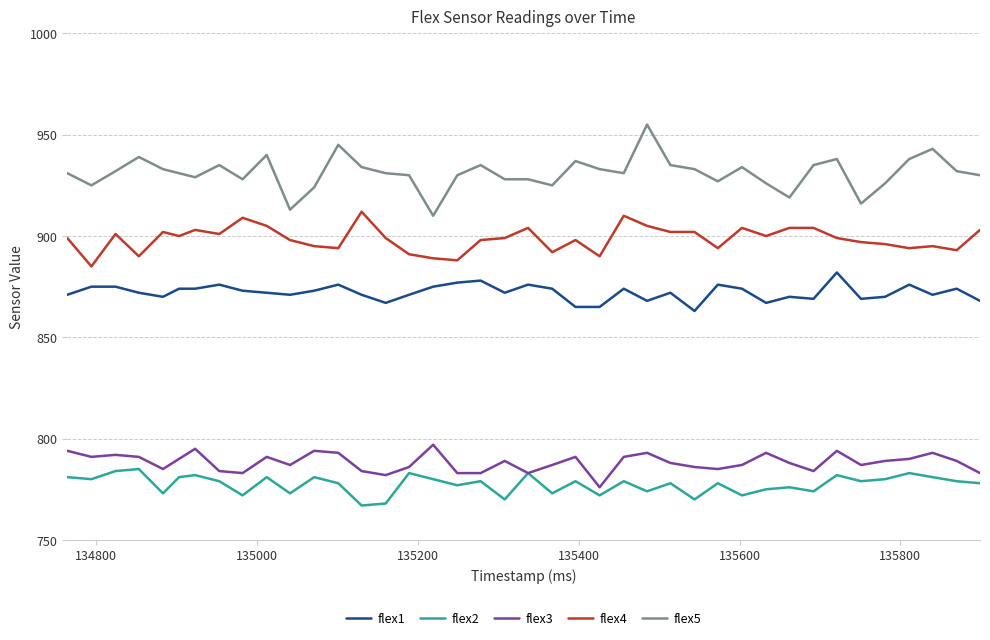

True or false: flex1 and flex4 intersect in this chart.

False